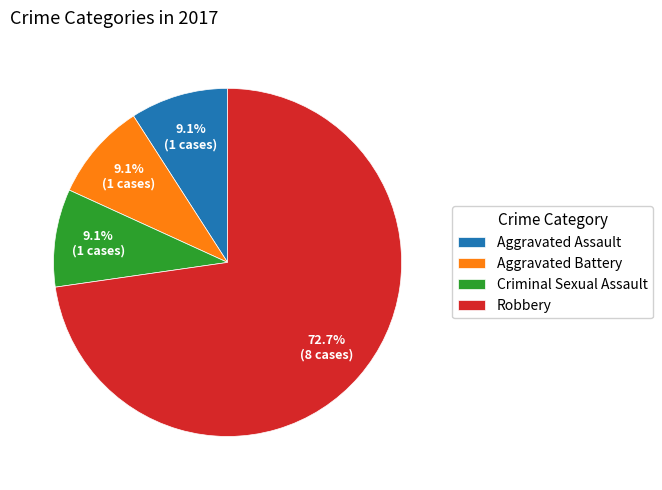

Is there a majority slice in this chart?

Yes